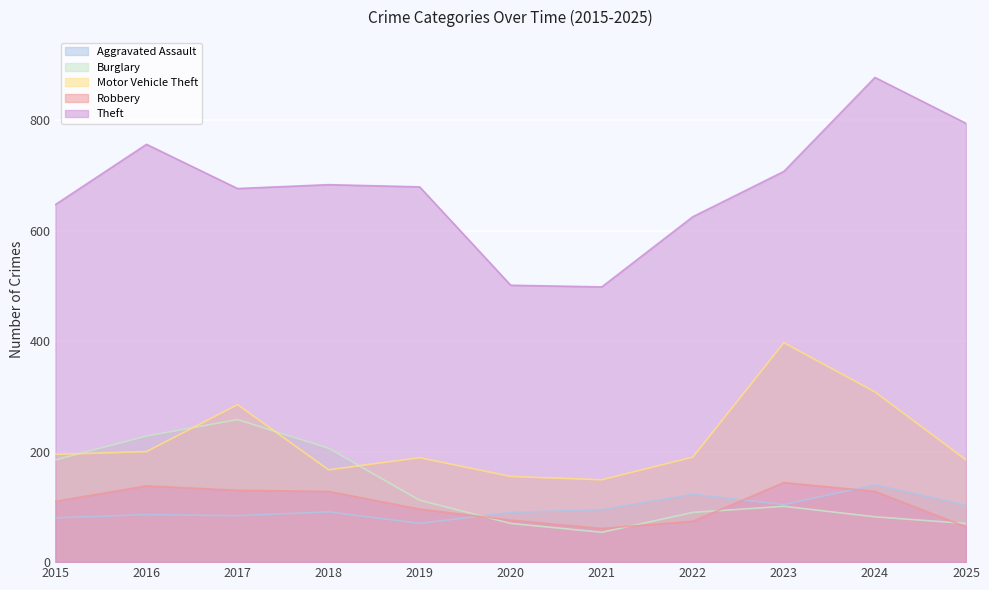

Reading left to right, extract all data points from this chart.

Aggravated Assault: 80	86	84	91	70	90	95	123	104	140	103
Burglary: 185	228	258	206	112	70	54	90	101	82	70
Motor Vehicle Theft: 195	200	285	167	189	155	149	190	397	308	185
Robbery: 110	138	130	128	96	76	61	74	144	128	64
Theft: 647	756	676	683	679	501	498	625	707	877	794